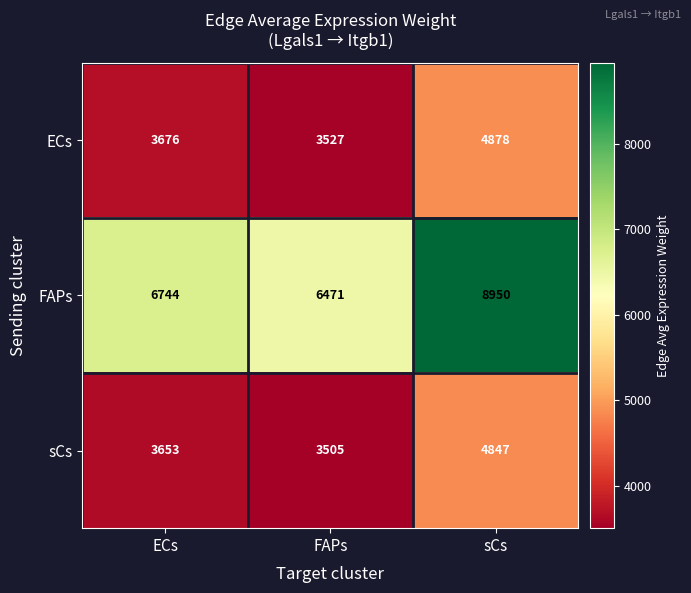

What is the minimum value shown in the chart?

3505